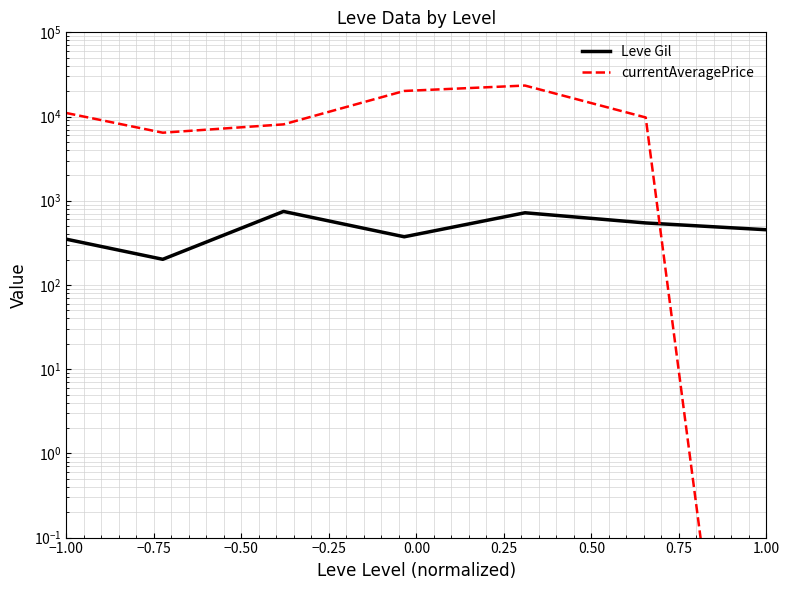

Rank the series by their average value, from highest to lowest.

currentAveragePrice, Leve Gil